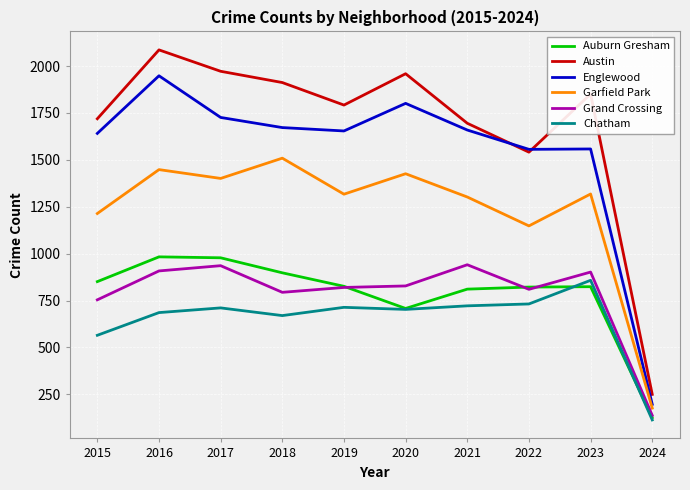

How many series are shown in this chart?

6